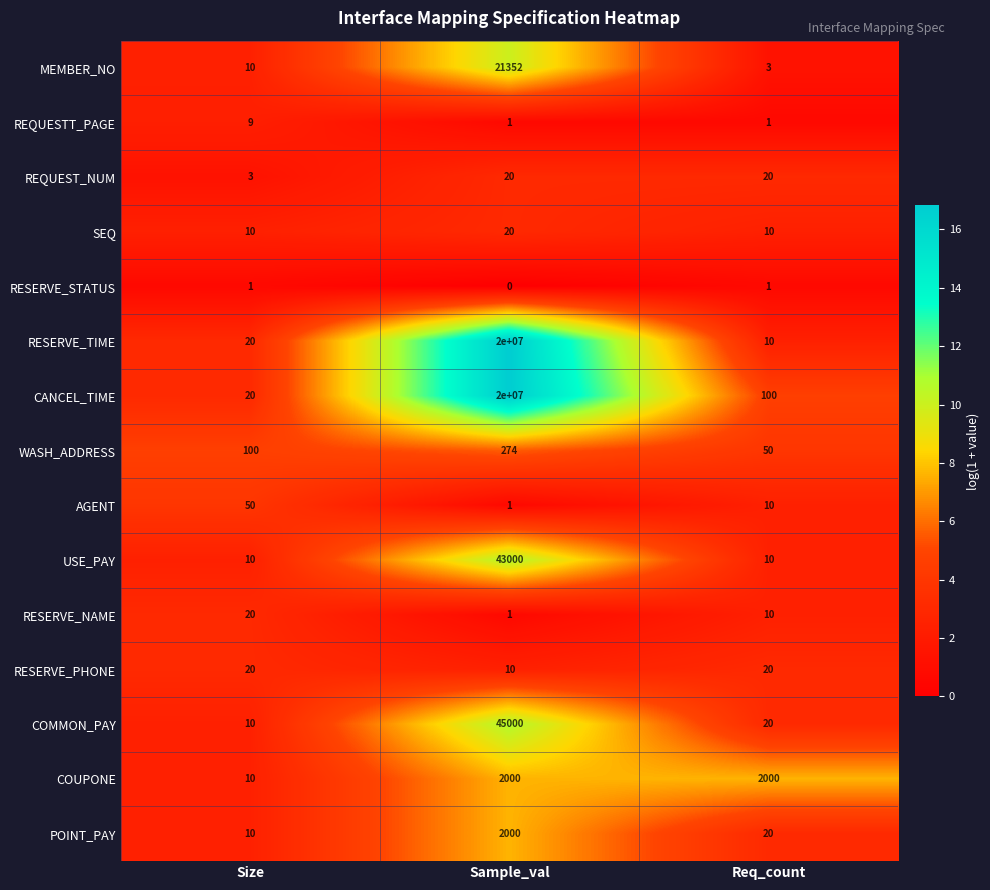

Which series has the largest total across all categories?

CANCEL_TIME